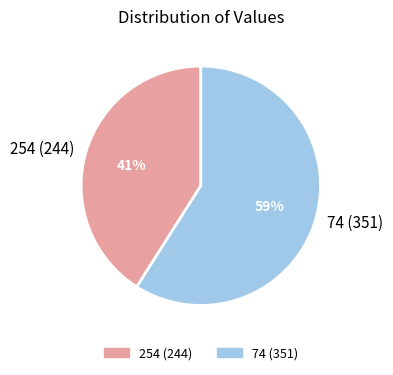

What is the largest slice in the pie chart?

74